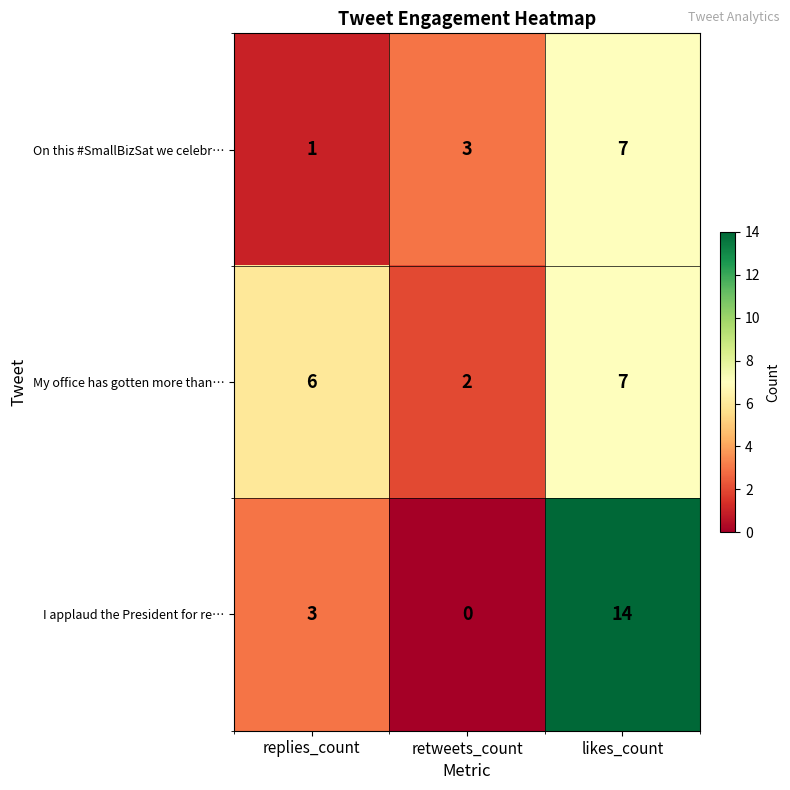

True or false: I applaud the President for re… has a value of 14 at likes_count.

True